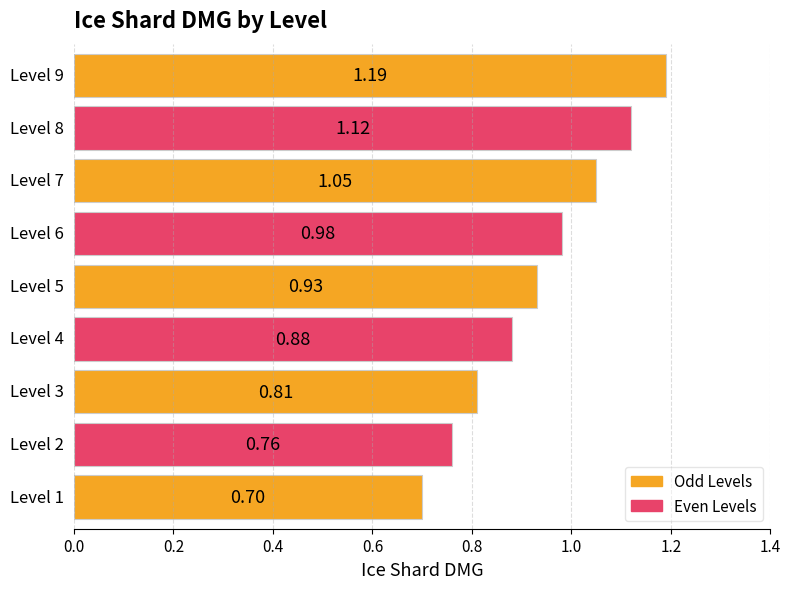

How many bars are there in total?

9